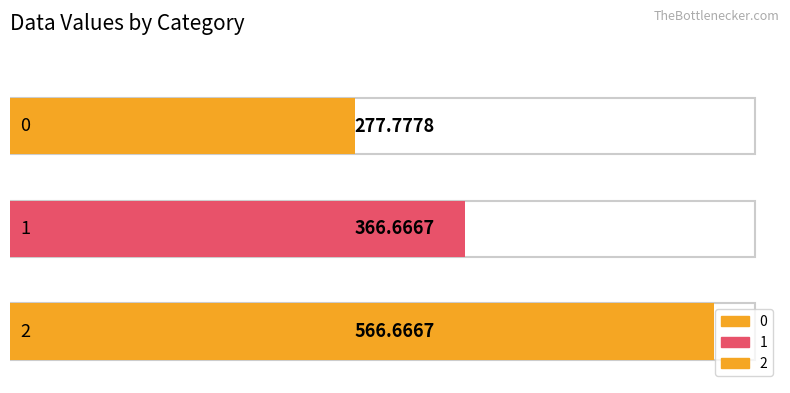

Reading left to right, transcribe all the data shown in this chart.

0=277.8	1=366.7	2=566.7